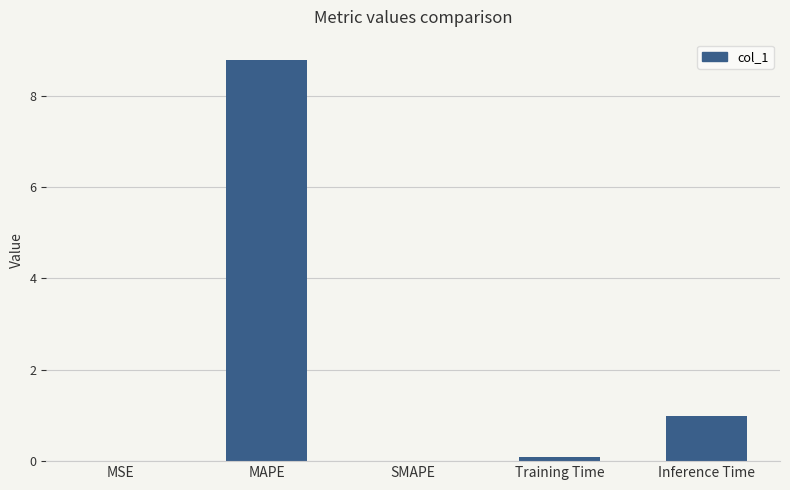

Between MAPE and Inference Time, which is larger?

MAPE